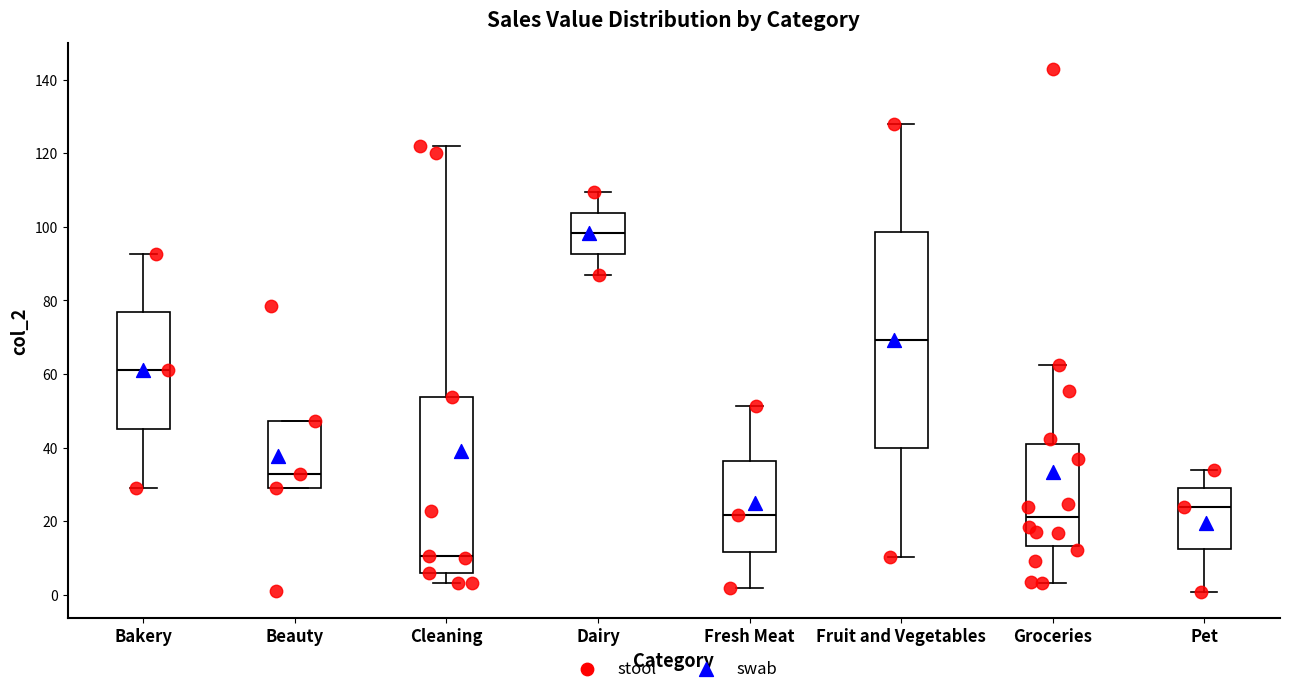

Reading left to right, read every box against the y-axis: the position of its median line, the range the box covers, and the ends of its whiskers. The values are not printed on the chart, so give them approximately, as read against the axis.

Bakery: median 62, box 46 to 76, whiskers 30 to 92
Beauty: median 32, box 28 to 48, whiskers 28 to 48
Cleaning: median 10, box 6 to 54, whiskers 4 to 122
Dairy: median 98, box 92 to 104, whiskers 86 to 110
Fresh Meat: median 22, box 12 to 36, whiskers 2 to 52
Fruit and Vegetables: median 70, box 40 to 98, whiskers 10 to 128
Groceries: median 22, box 14 to 40, whiskers 4 to 62
Pet: median 24, box 12 to 28, whiskers 0 to 34